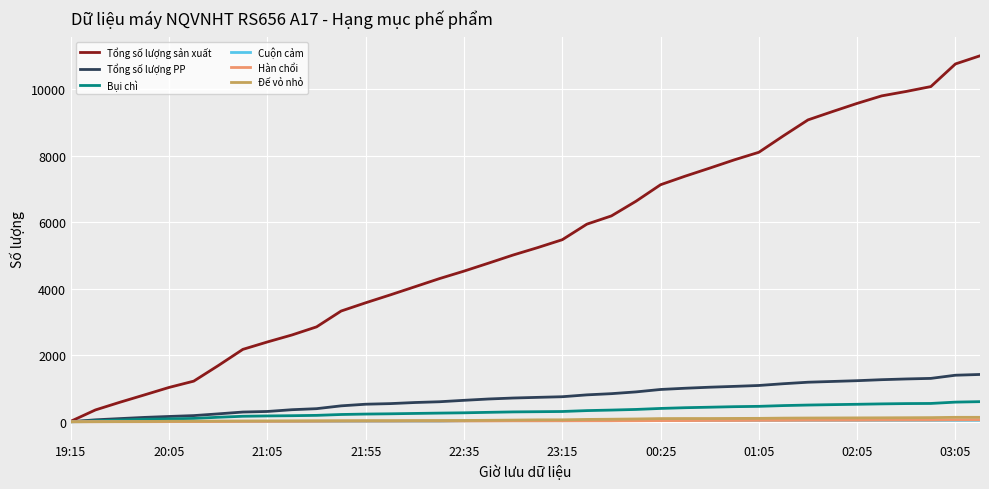

Which series has the largest total across all categories?

Tổng số lượng sản xuất